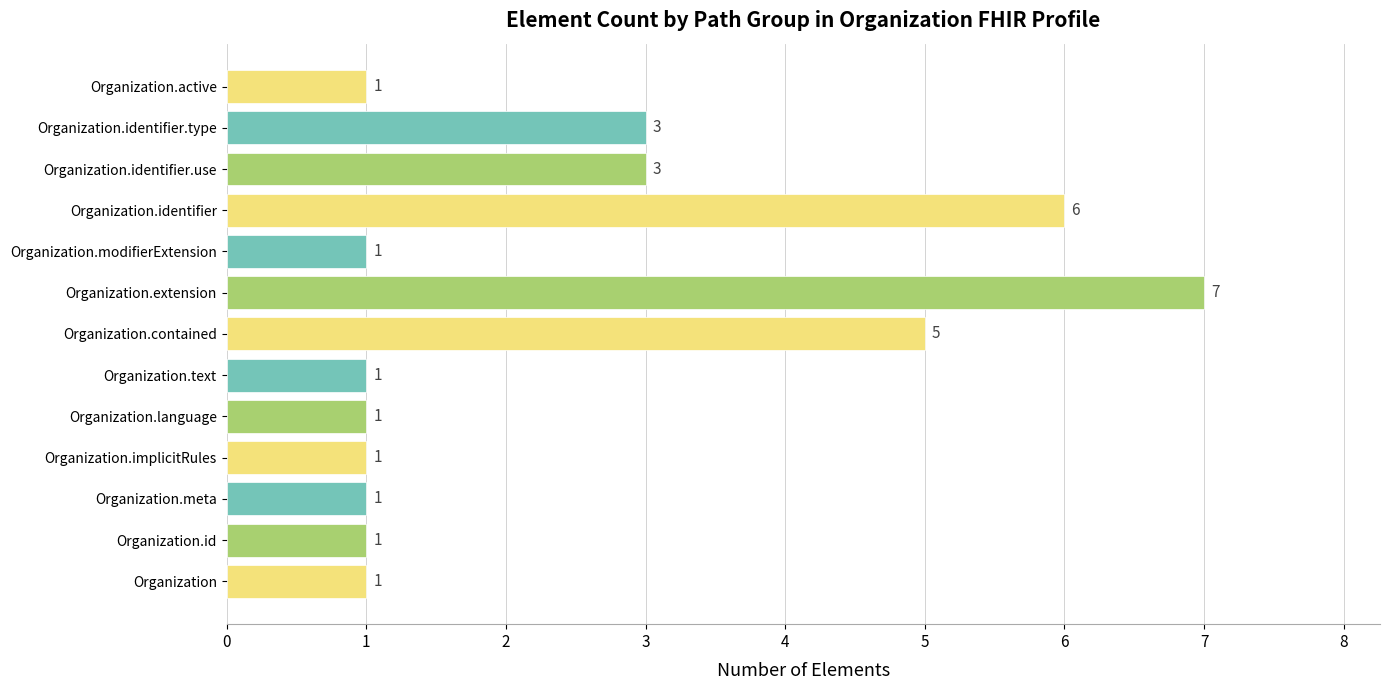

Approximately how many times larger is the value at Organization.identifier.use compared to Organization.contained?

0.6